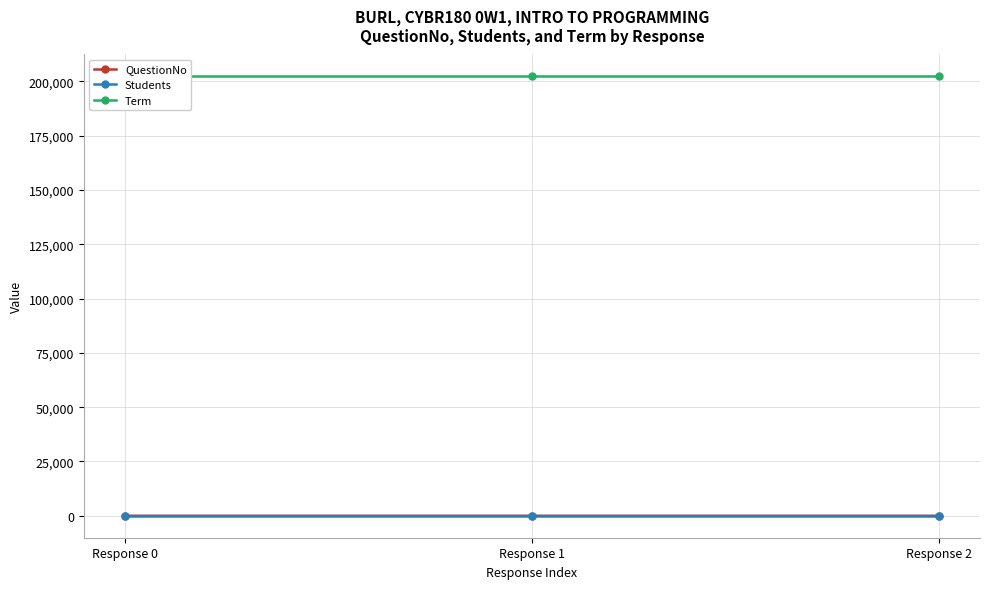

Does the chart display data point markers on the line(s)?

Yes